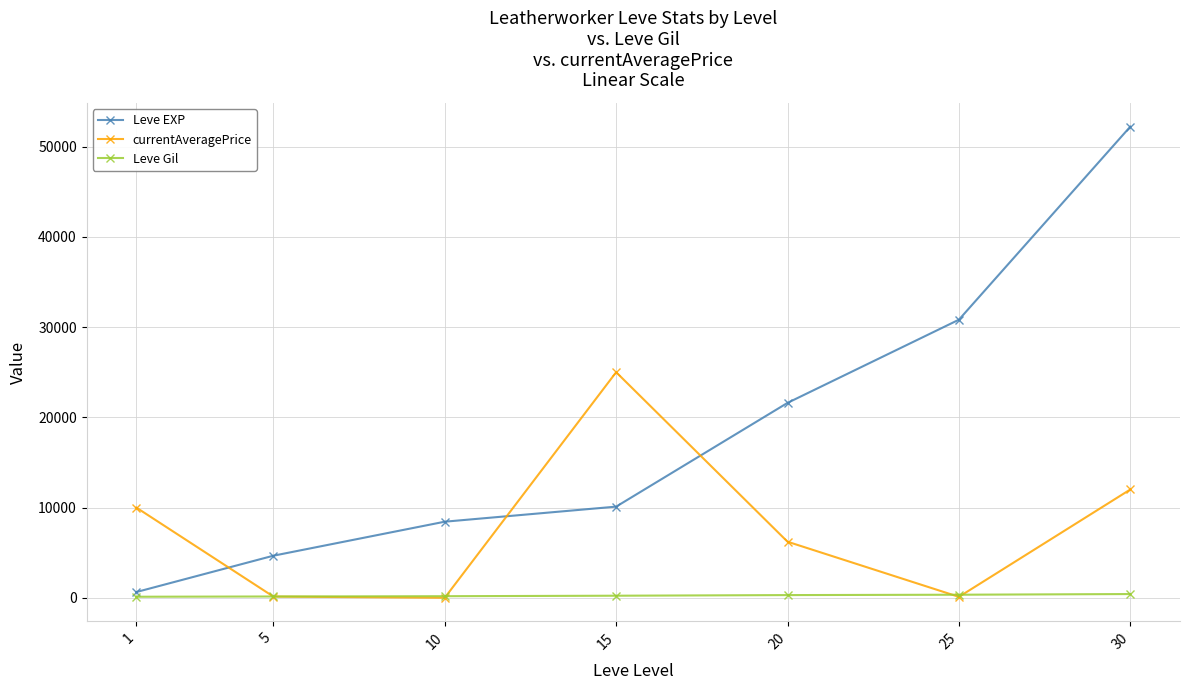

Which series has the largest range (max minus min)?

Leve EXP